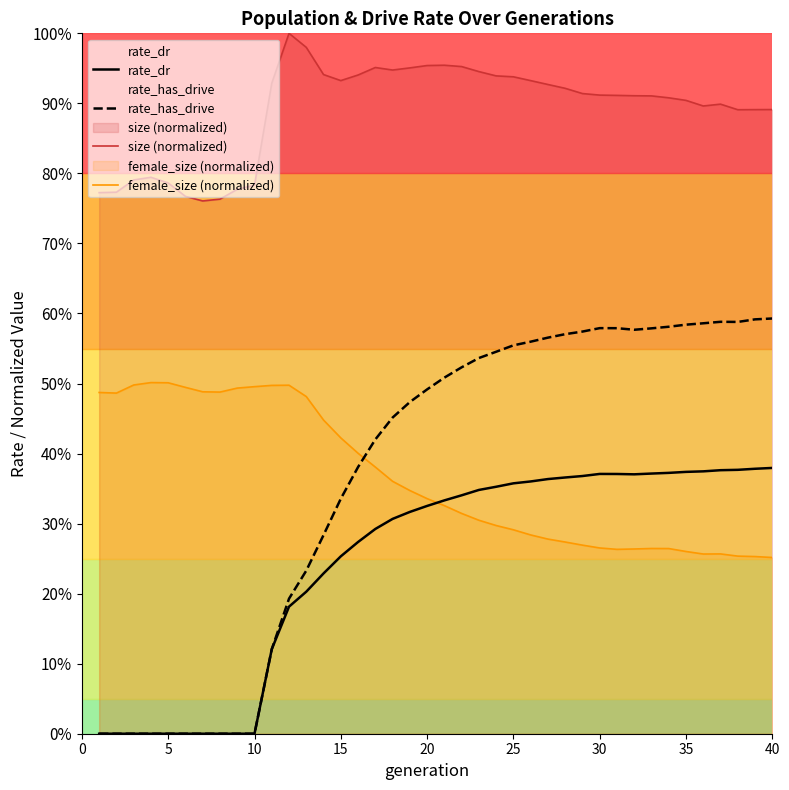

Does the chart have visible grid lines?

No